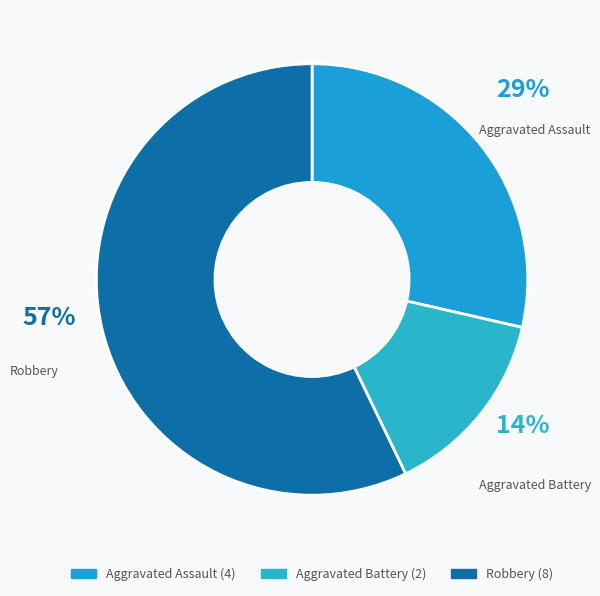

Do Aggravated Battery and Robbery together represent more than half of the pie?

Yes